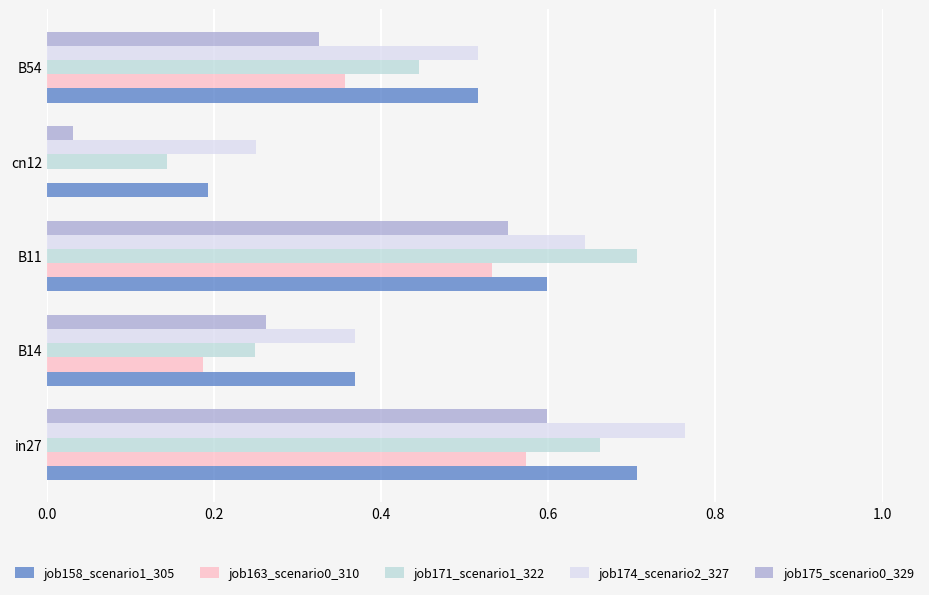

What is the sum of the job174_scenario2_327 values at B11 and in27?

1.4